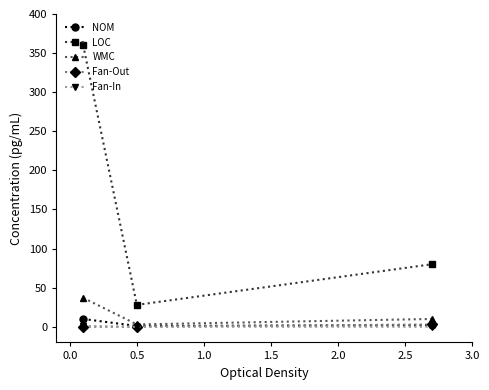

What is the minimum value for LOC?

28